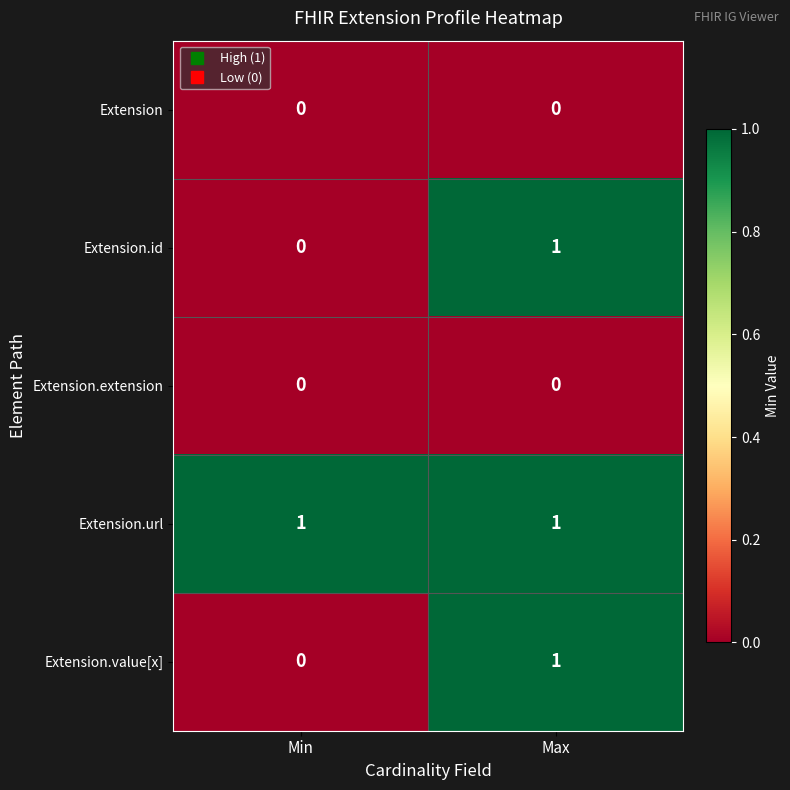

List the labels in order of Extension.id value, largest first.

Max, Min